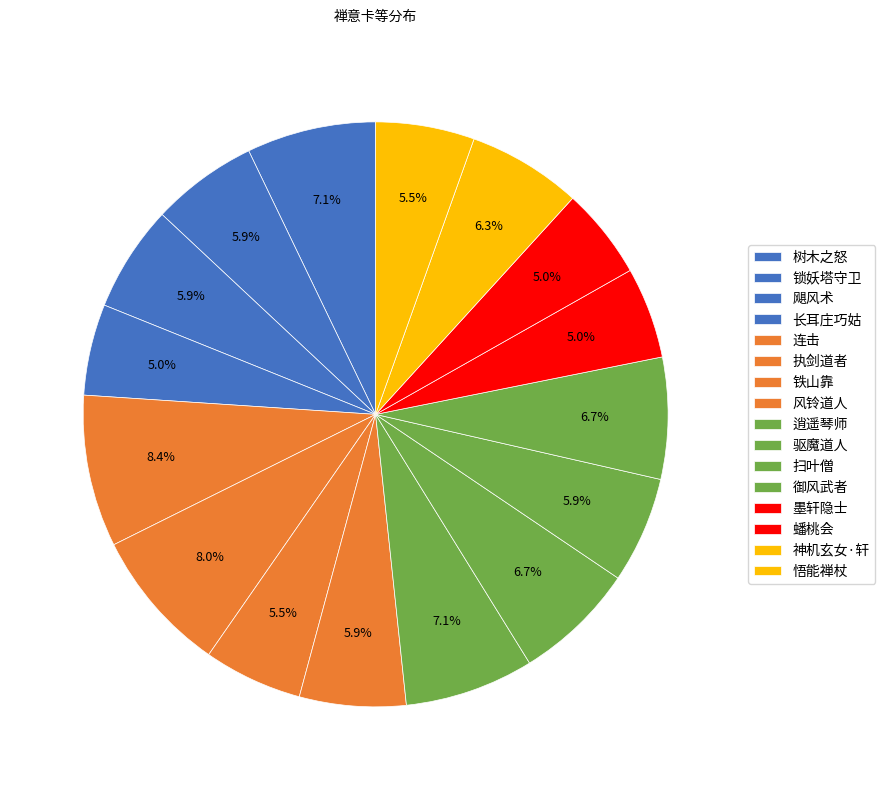

How many segments does this pie chart have?

16